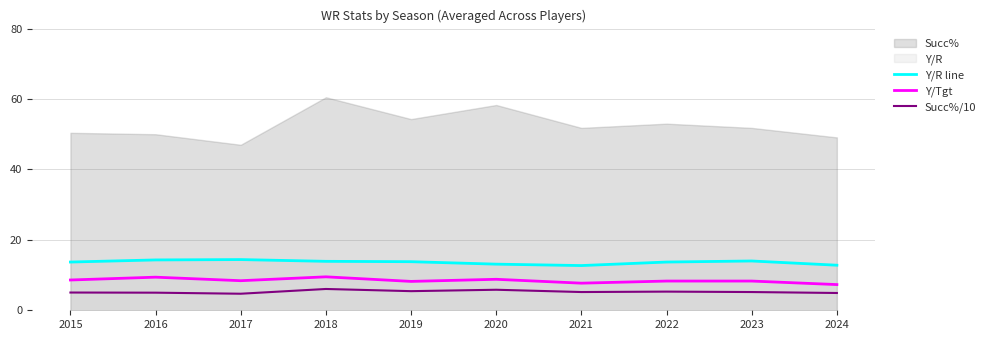

Between 2018 and 2024, which is larger?

2018